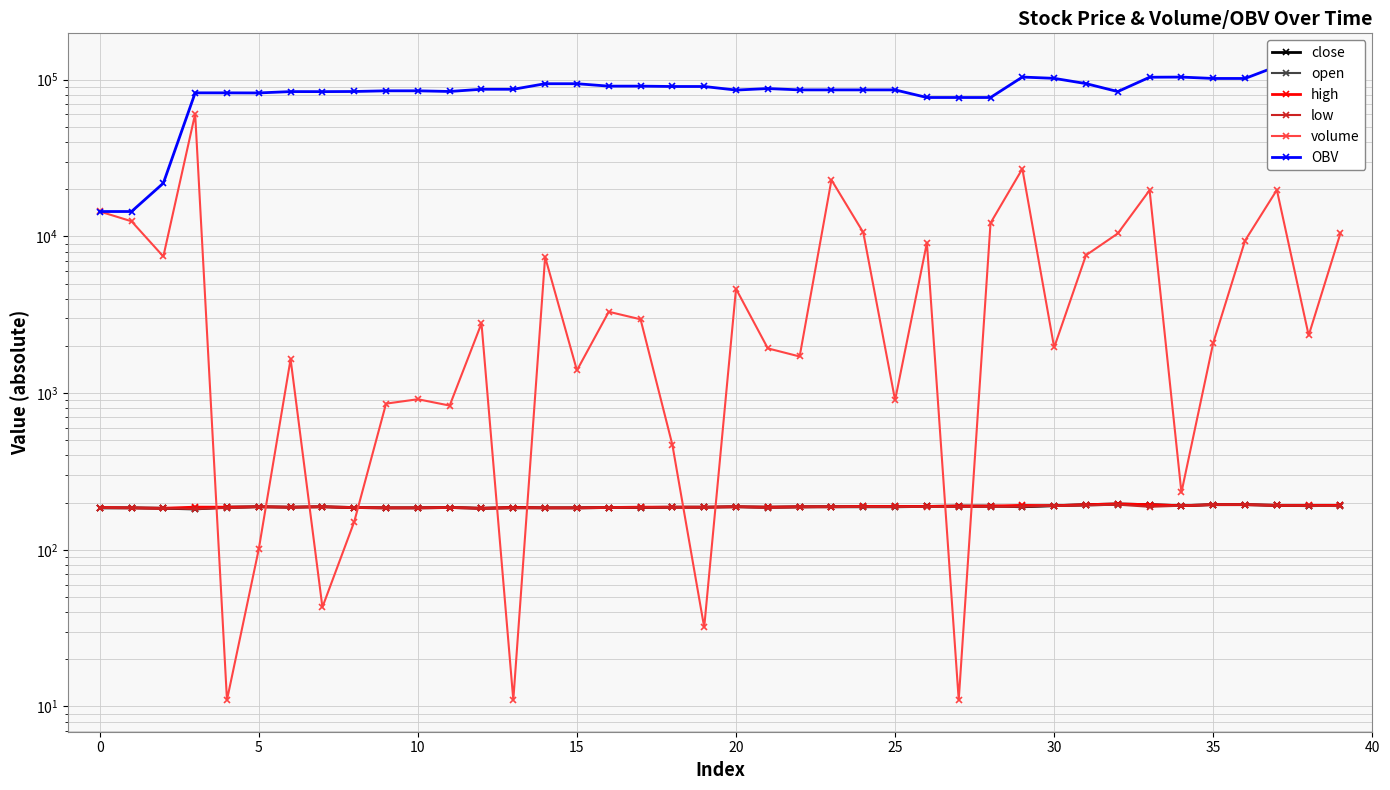

Which category has the highest value across all series?

38